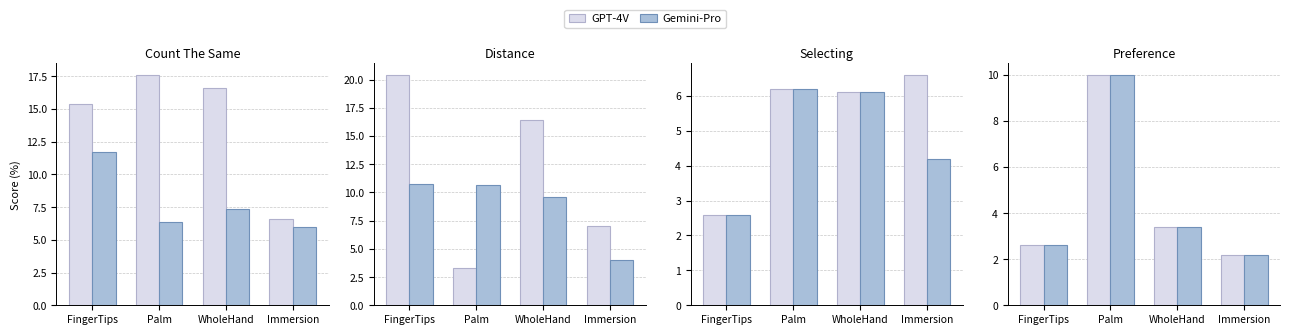

What is the label of the 2nd bar from the right?

WholeHand